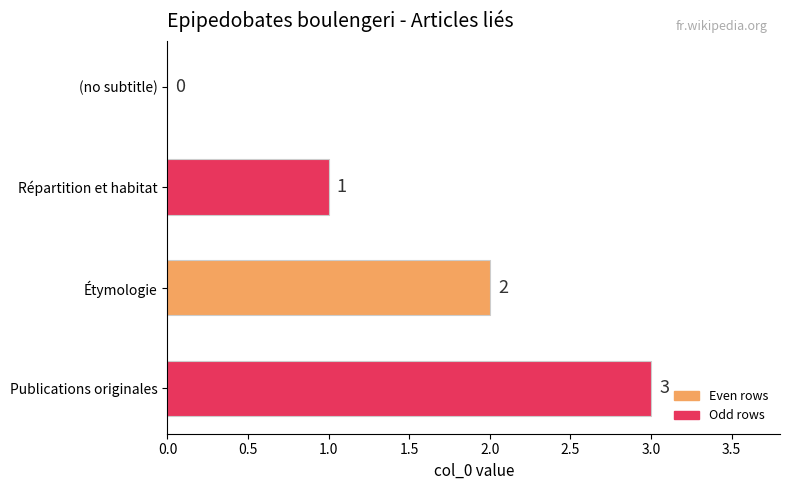

Are the bars grouped side by side (vs. stacked)?

No